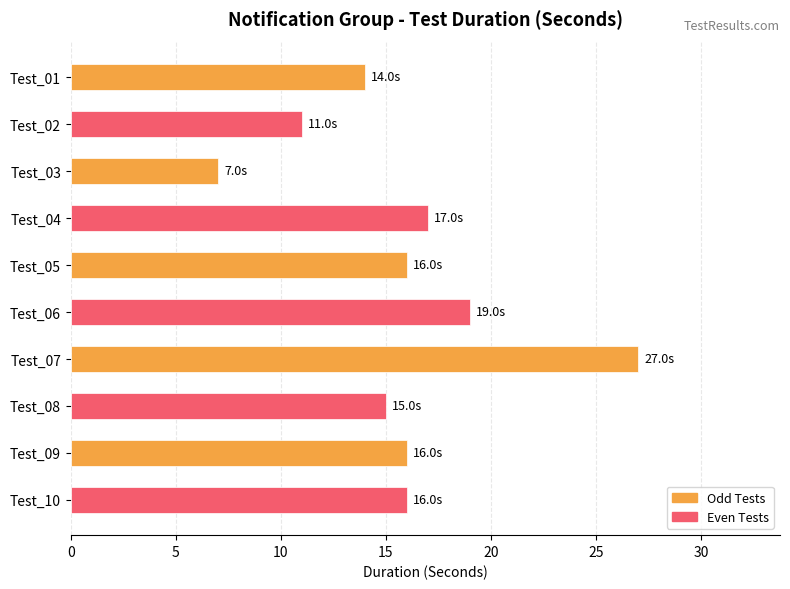

How many data points does each series have?

10